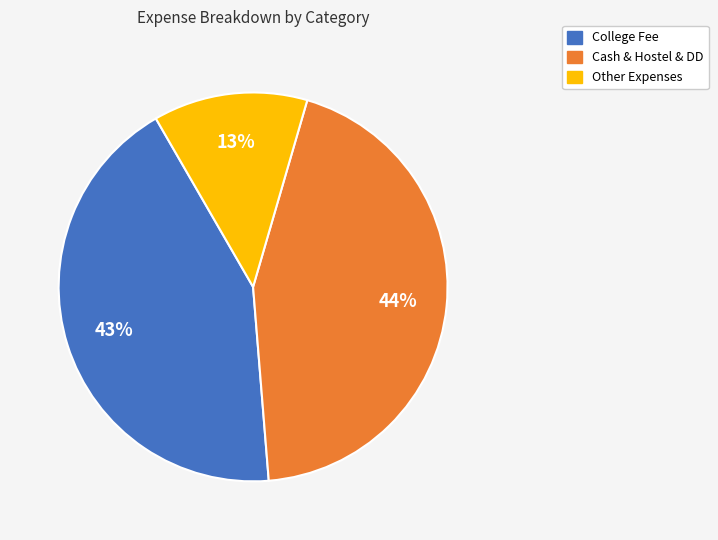

Which slice is the smallest?

Other Expenses